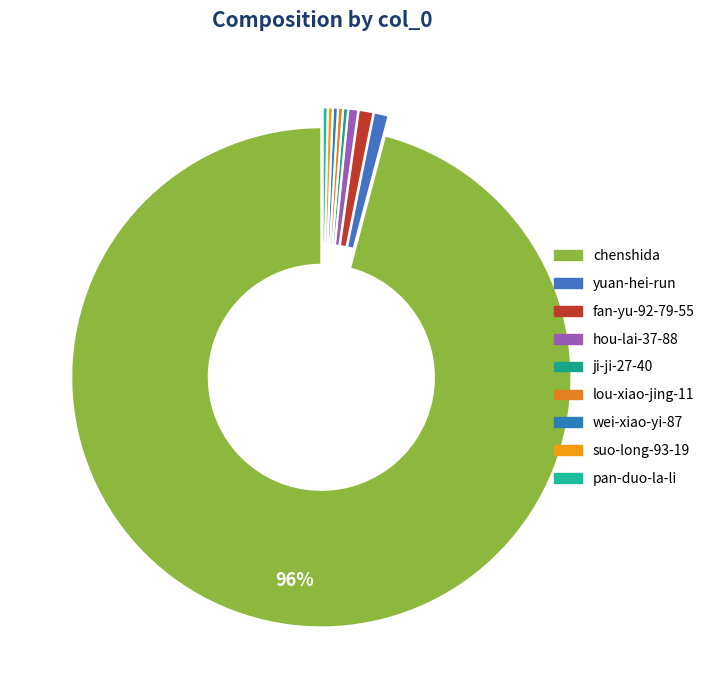

Combined, what portion of the pie is hou-lai-37-88 and chenshida?

96.5%